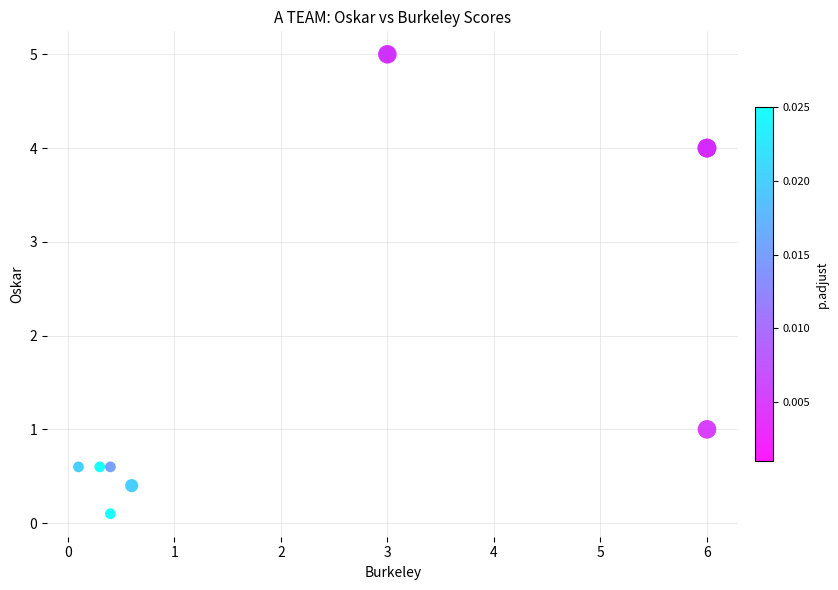

What Y value in the scatter plot is closest to 2?

1.0